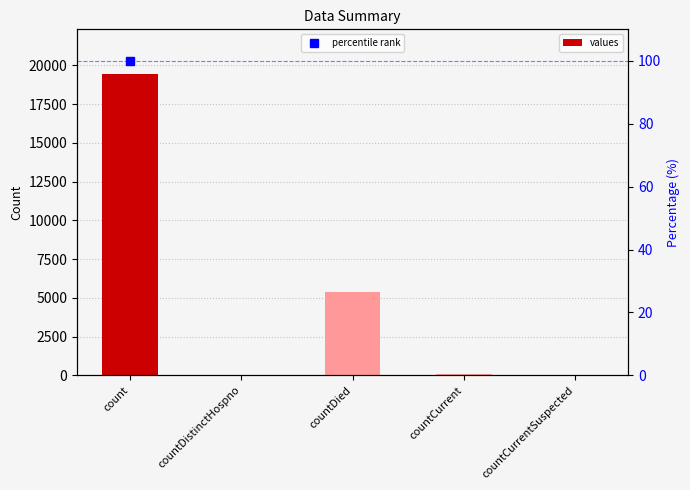

What is the difference between the values at count and countCurrentSuspected?

19420